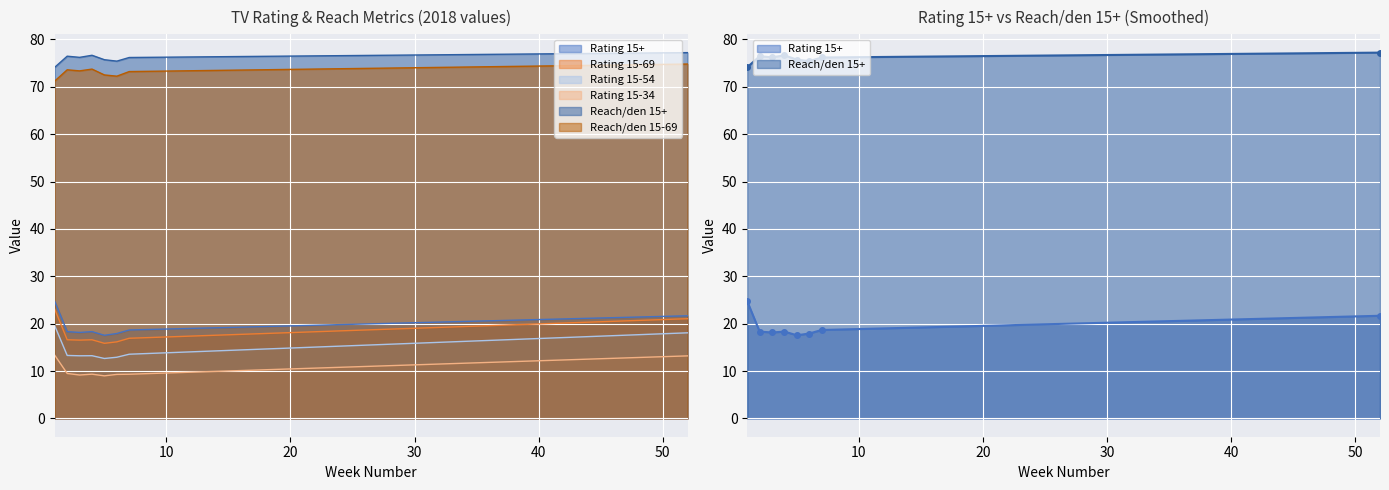

Is the value of Rating 15-54 at 4 greater than the value of Rating 15-34 at 3?

Yes